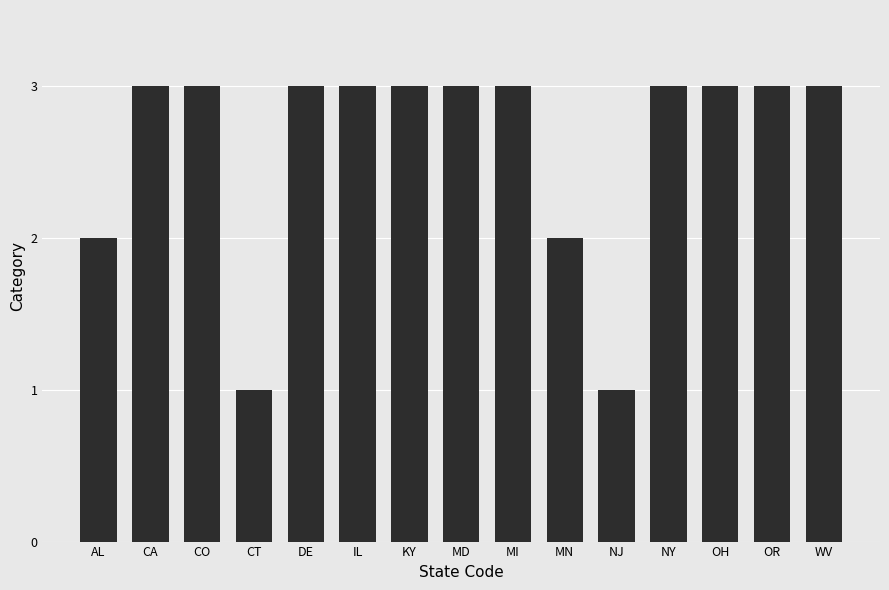

What is the sum of the values at DE and NY?

6